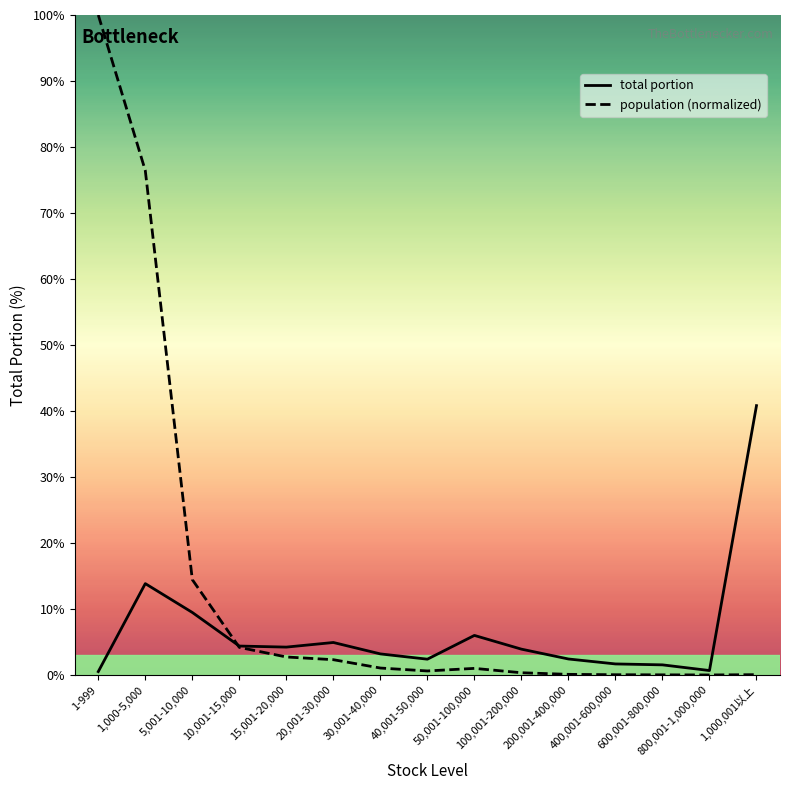

Which series changed the most between 5,001-10,000 and 15,001-20,000?

population (normalized)